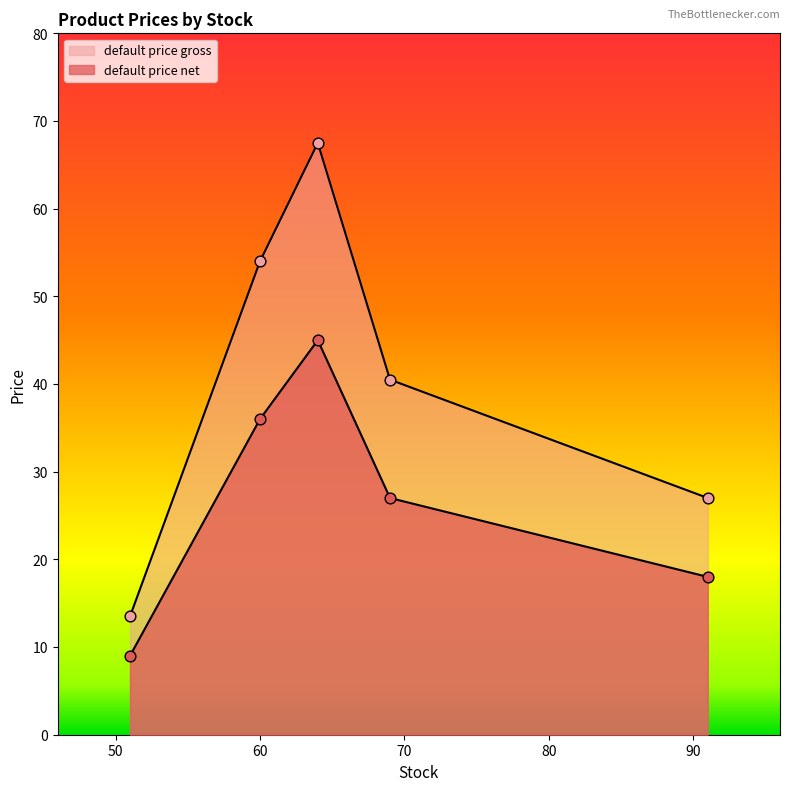

Which series reaches the maximum Y coordinate?

default price gross